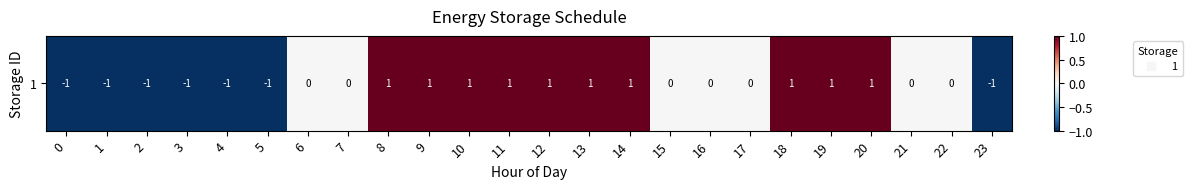

What is the greatest value displayed?

1